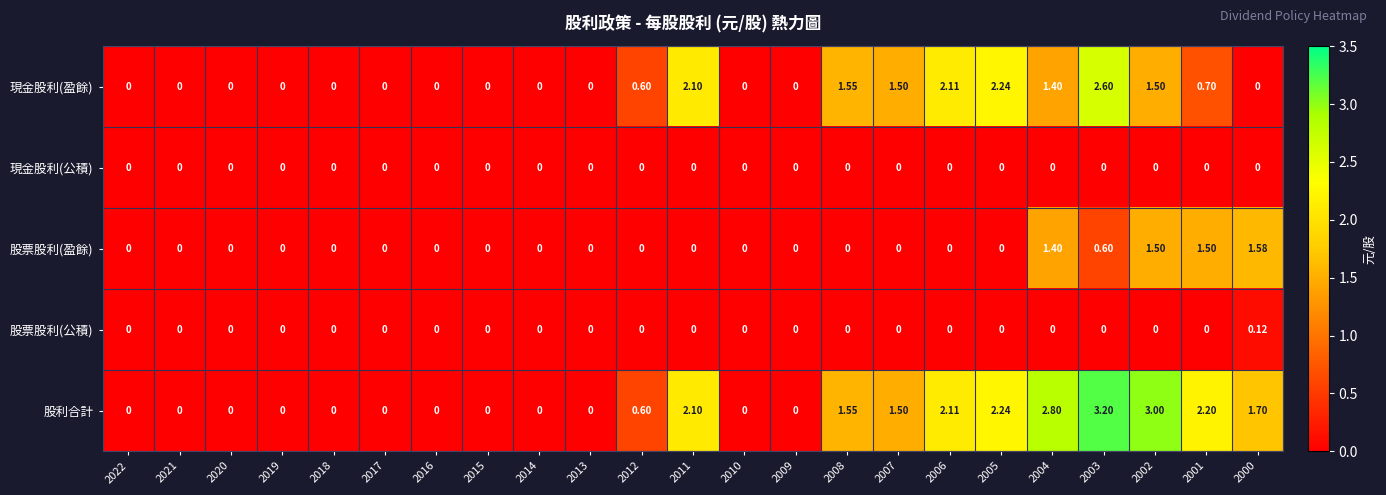

Between 2021 and 2002, which series saw the biggest shift?

股利合計